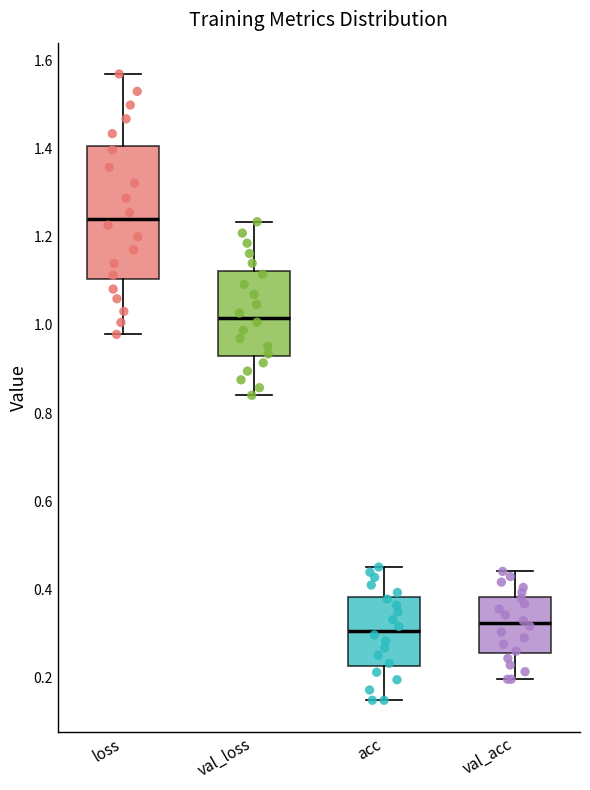

Reading left to right, read every box against the y-axis: the position of its median line, the range the box covers, and the ends of its whiskers. The values are not printed on the chart, so give them approximately, as read against the axis.

loss: median 1.24, box 1.10 to 1.40, whiskers 0.98 to 1.56
val_loss: median 1.02, box 0.92 to 1.12, whiskers 0.84 to 1.24
acc: median 0.30, box 0.22 to 0.38, whiskers 0.14 to 0.46
val_acc: median 0.32, box 0.26 to 0.38, whiskers 0.20 to 0.44